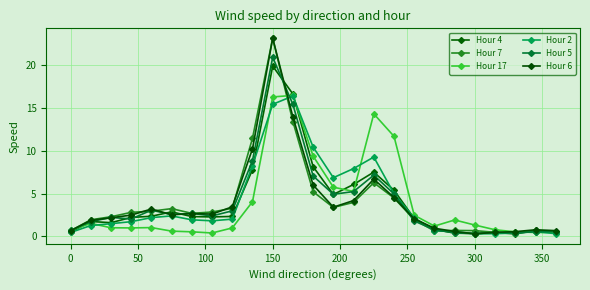

How many lines are shown in the chart?

6